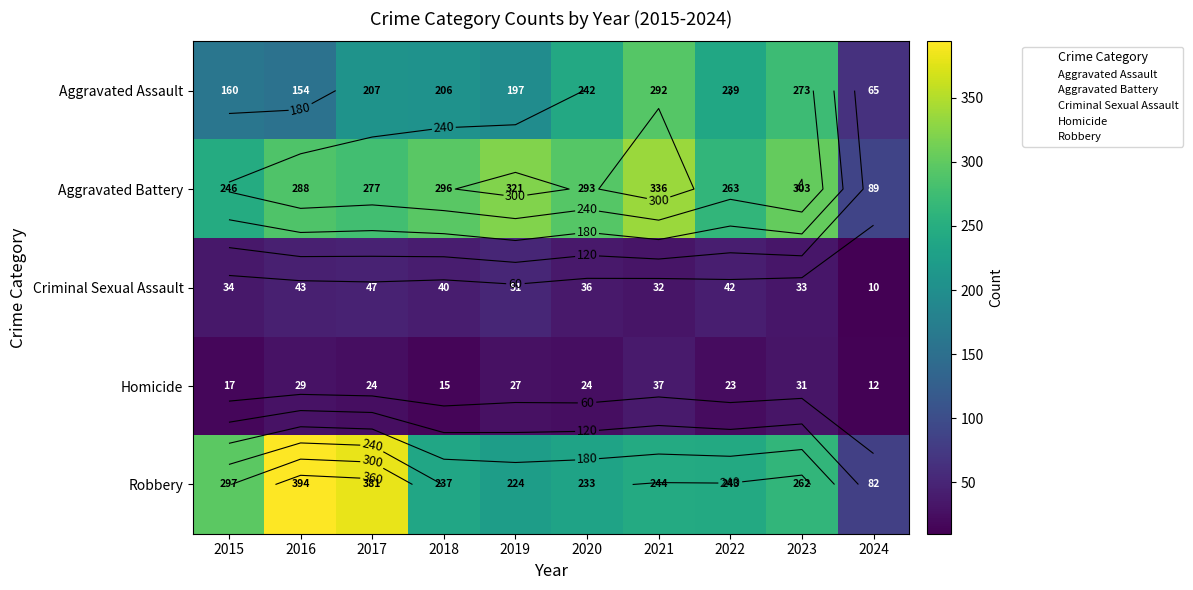

At which label is Homicide closest to 24?

2017